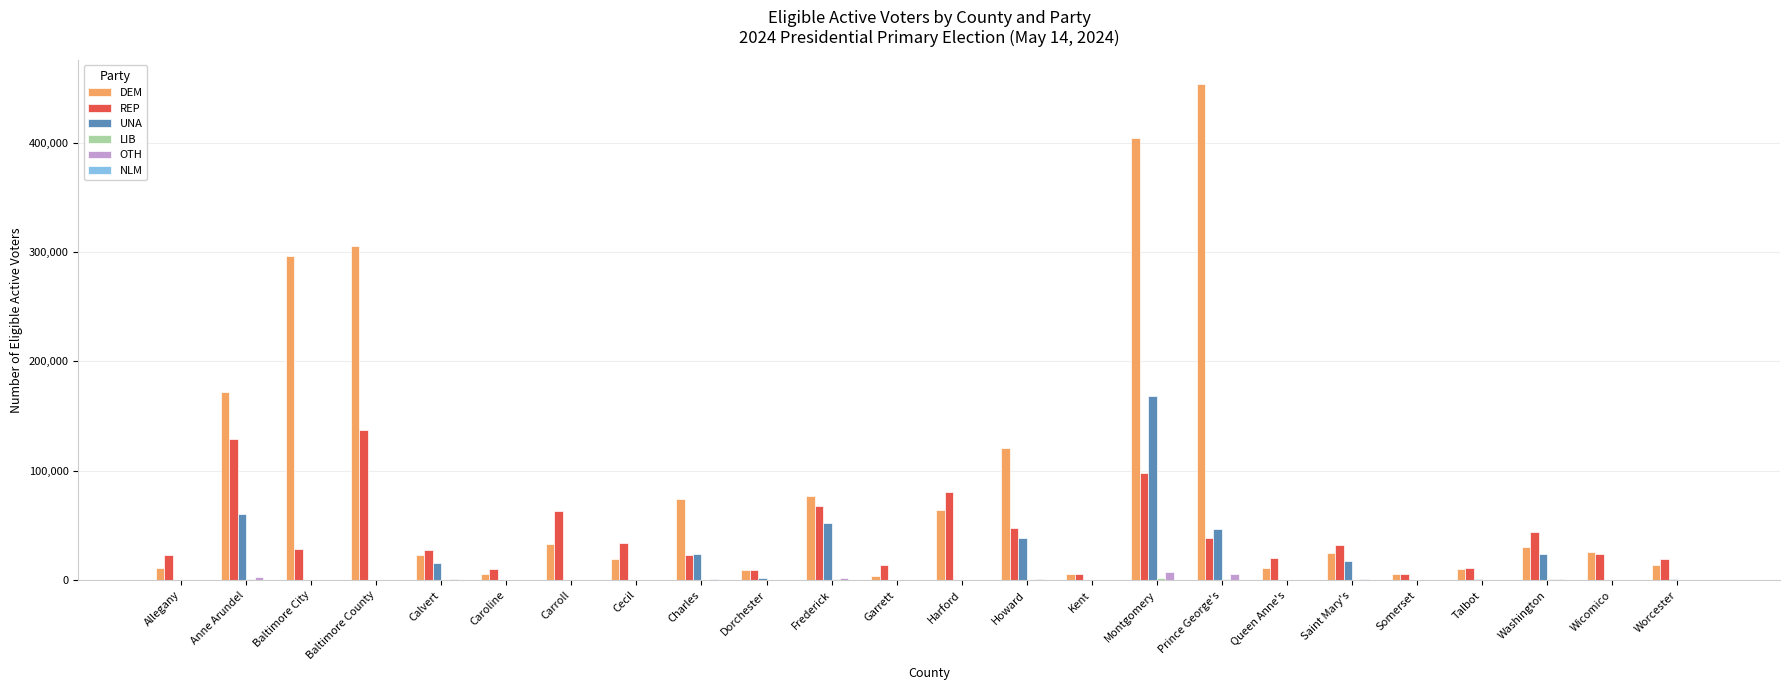

Which series has the widest spread of values?

DEM